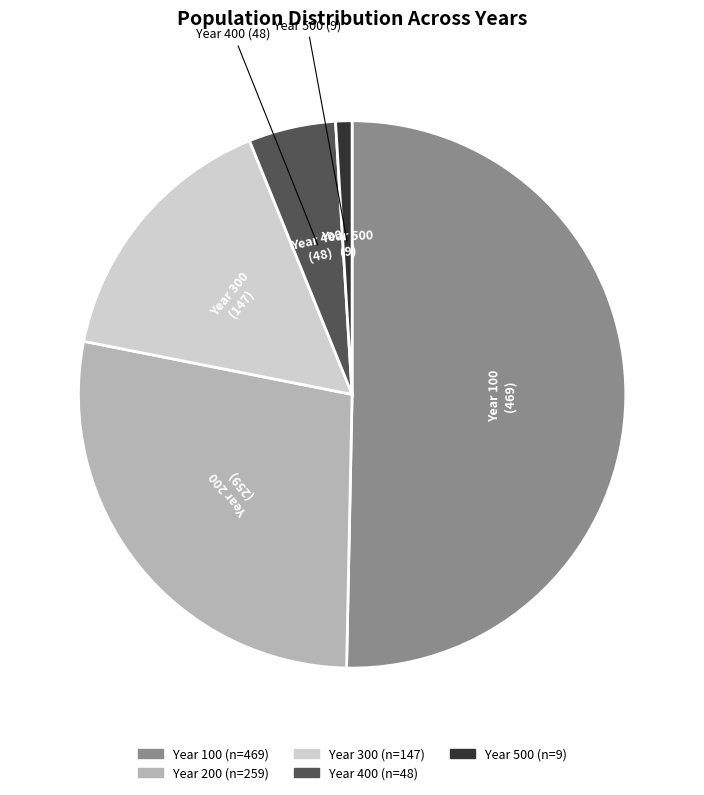

Is it true that Year 100 is 57% of the pie?

False